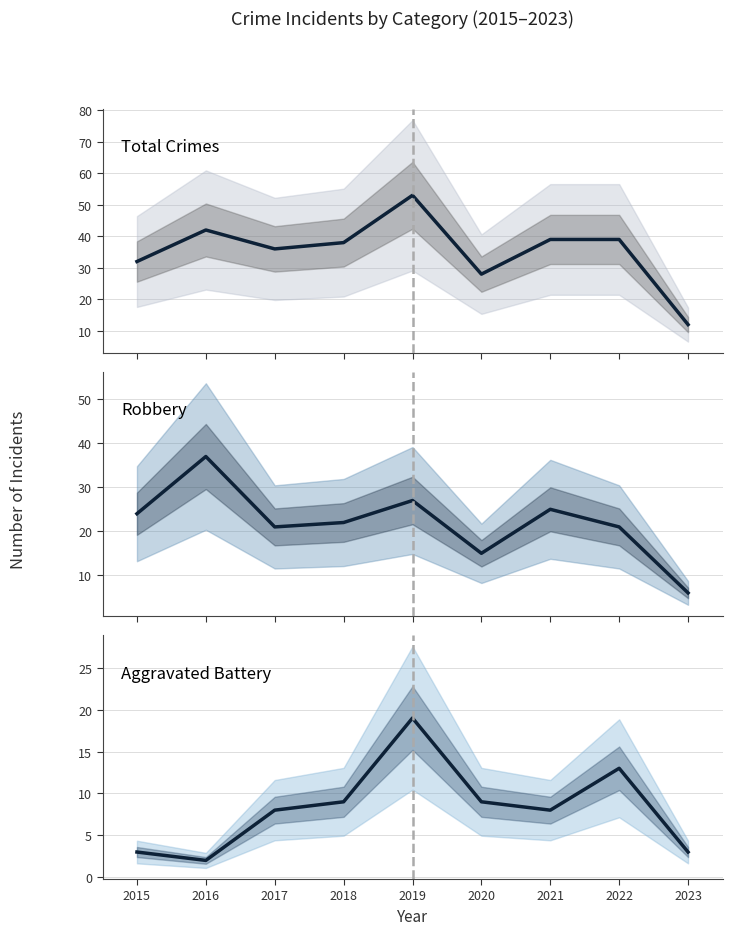

Rank the categories by Robbery value from highest to lowest.

2016, 2019, 2021, 2015, 2018, 2017, 2022, 2020, 2023